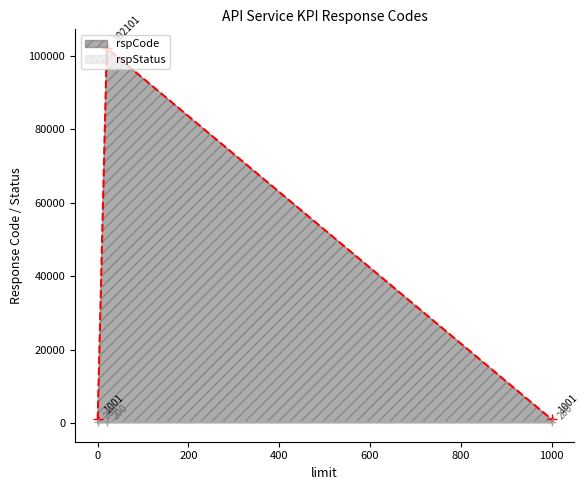

At iems-api-service-kpi-17, list the series in order from smallest to largest.

rspStatus, rspCode